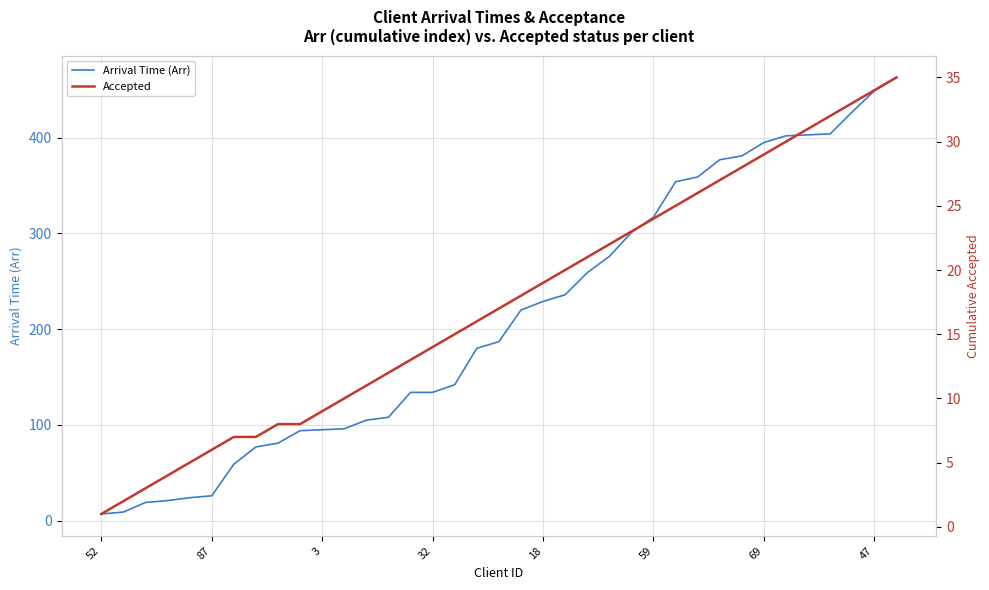

Is it true that Arrival Time (Arr) equals 449 at 47?

True